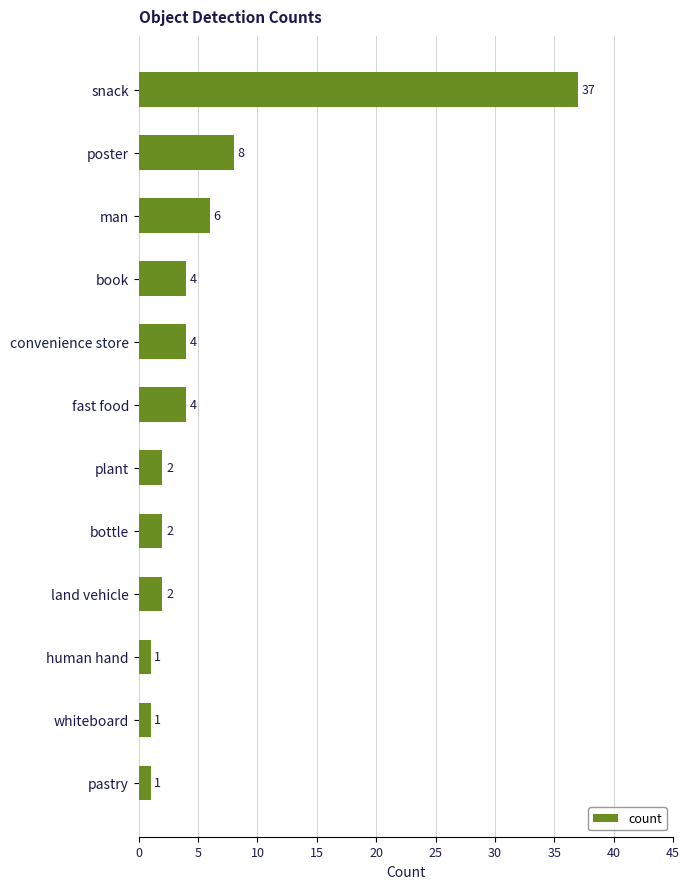

What is the greatest value displayed?

37